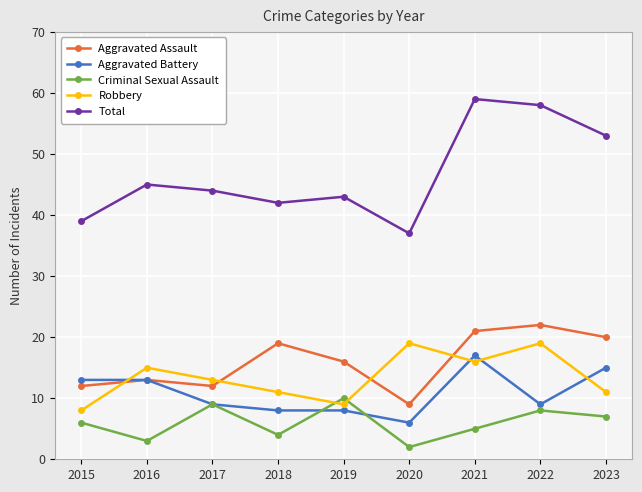

At which category does Total reach its first local valley?

2018